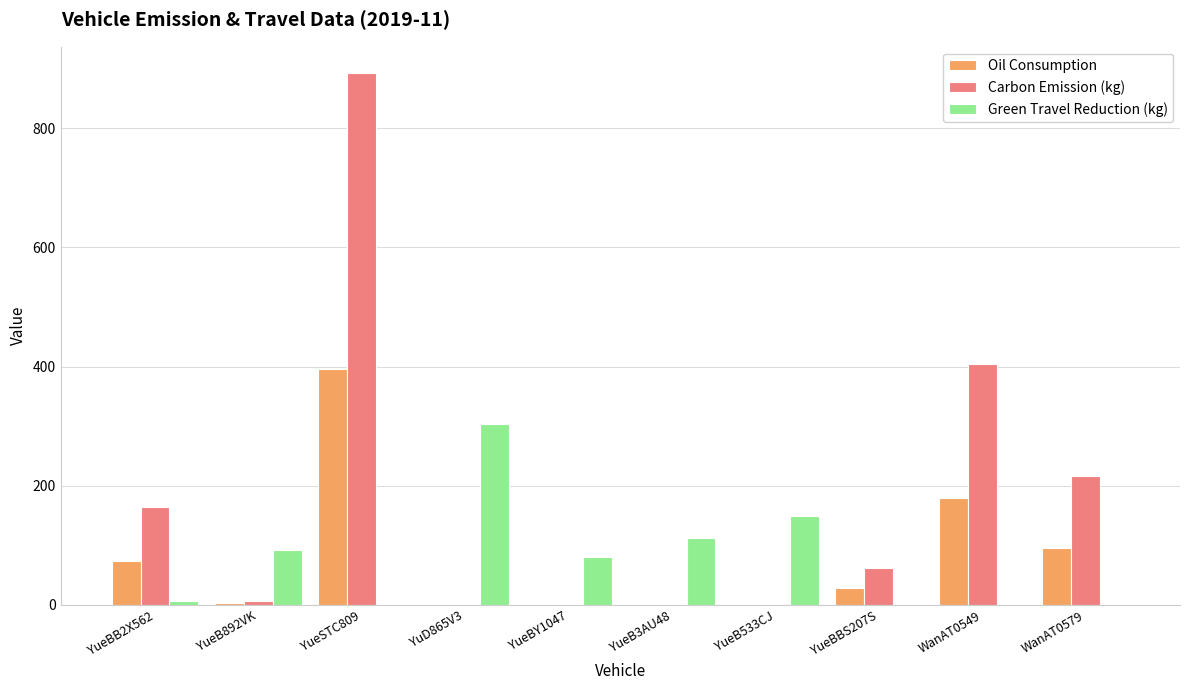

Between YueSTC809 and YueBBS207S, which series saw the biggest shift?

Carbon Emission (kg)